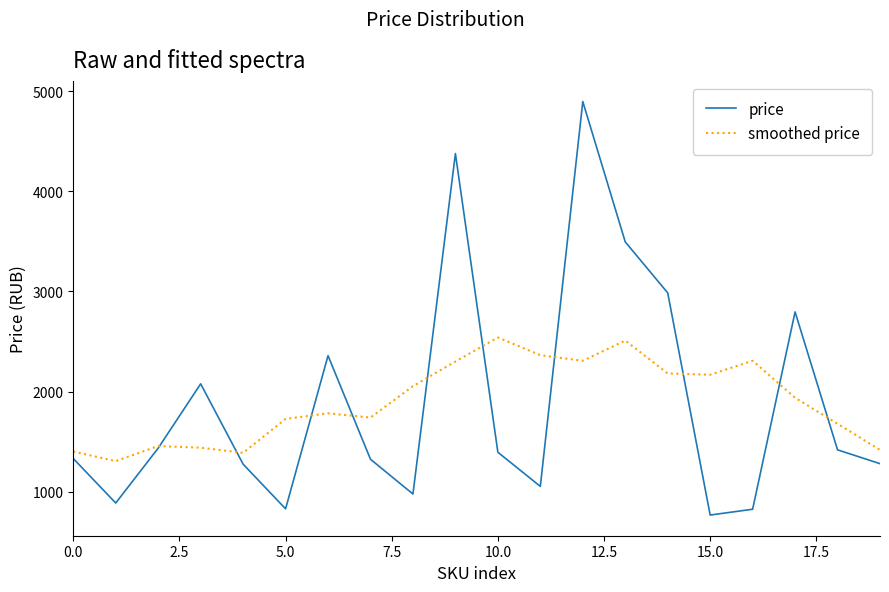

What is the maximum value for price?

4896.0